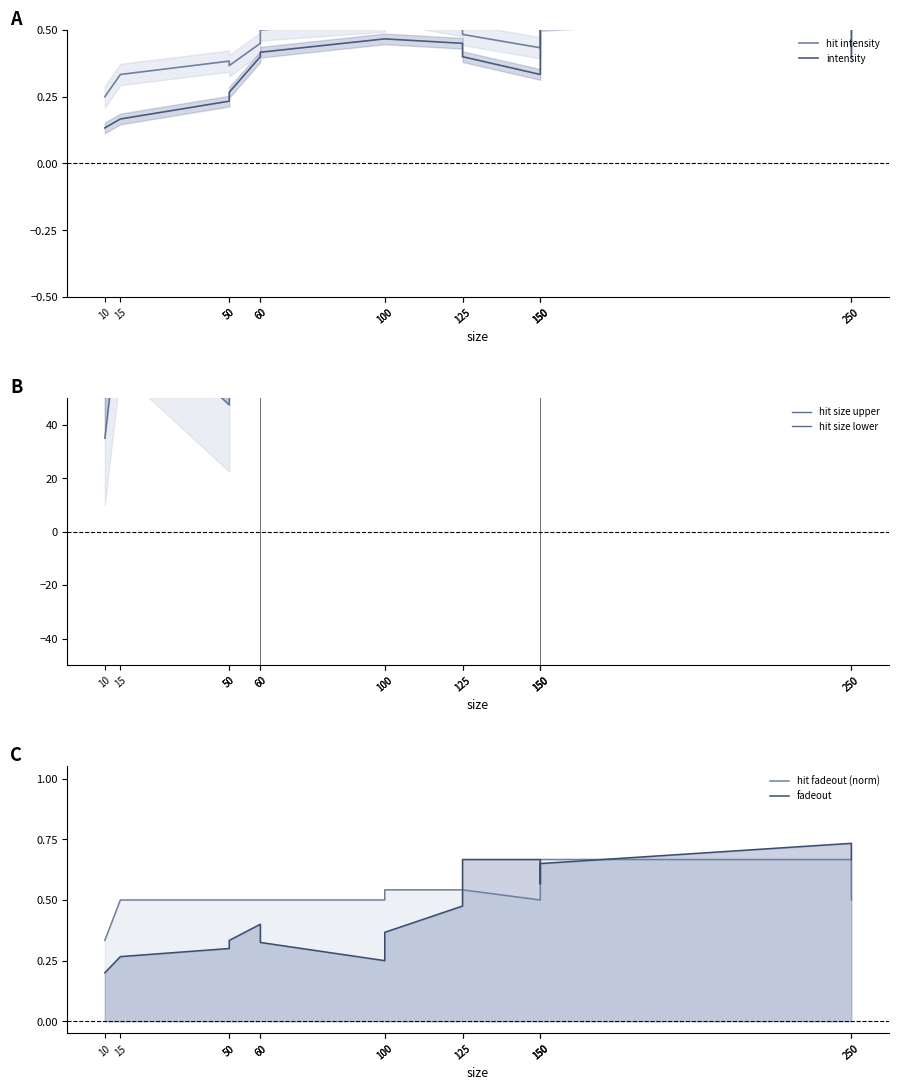

Reading left to right, list all the values displayed in this chart.

hit intensity: 10=0.2	15=0.3	50=0.4	50=0.4	60=0.4	60=0.5	100=0.5	100=0.6	125=0.5	125=0.5	150=0.4	150=0.5	150=0.6	250=0.7	250=0.5
intensity: 10=0.1	15=0.2	50=0.2	50=0.3	60=0.4	60=0.4	100=0.5	100=0.5	125=0.4	125=0.4	150=0.3	150=0.4	150=0.5	250=0.6	250=0.4
hit size upper: 10=65.0	15=115.0	50=77.5	50=127.5	60=152.5	60=152.5	100=190.0	100=165.0	125=315.0	125=390.0	150=302.5	150=290.0	150=252.5	250=290.0	250=365.0
hit size lower: 10=35.0	15=85.0	50=47.5	50=97.5	60=122.5	60=122.5	100=160.0	100=135.0	125=285.0	125=360.0	150=272.5	150=260.0	150=222.5	250=260.0	250=335.0
hit fadeout (norm): 10=0.3	15=0.5	50=0.5	50=0.5	60=0.5	60=0.5	100=0.5	100=0.5	125=0.5	125=0.5	150=0.5	150=0.5	150=0.7	250=0.7	250=0.5
fadeout: 10=0.2	15=0.3	50=0.3	50=0.3	60=0.4	60=0.3	100=0.2	100=0.4	125=0.5	125=0.7	150=0.7	150=0.6	150=0.6	250=0.7	250=0.7